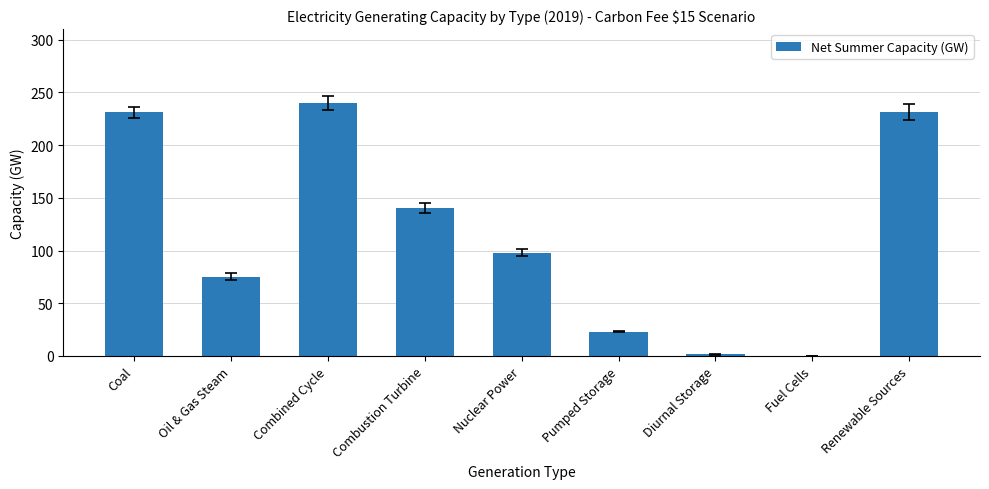

What is the sum of the values at Combustion Turbine and Pumped Storage?

163.3